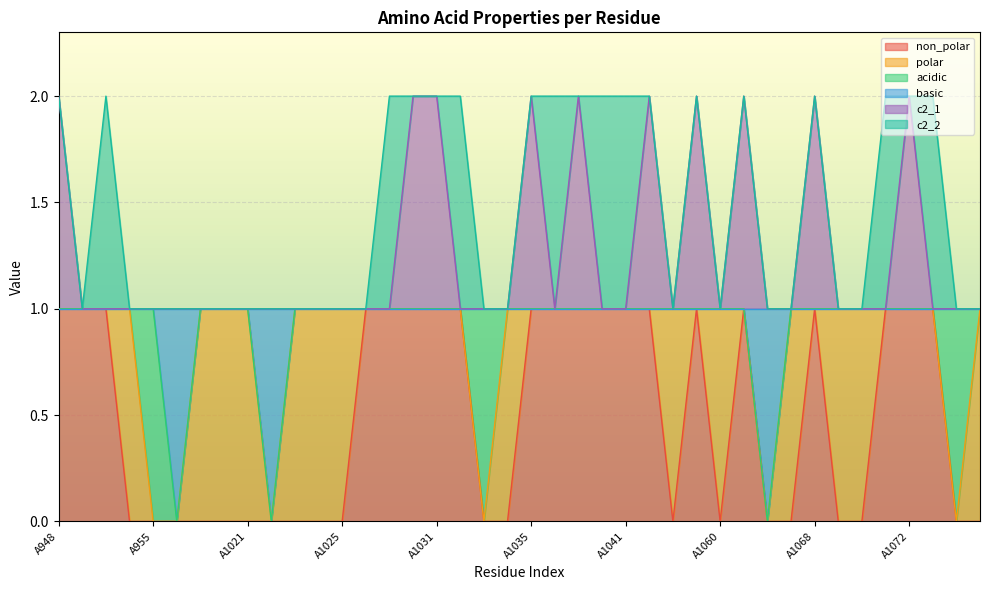

Count the number of categories in the chart.

40